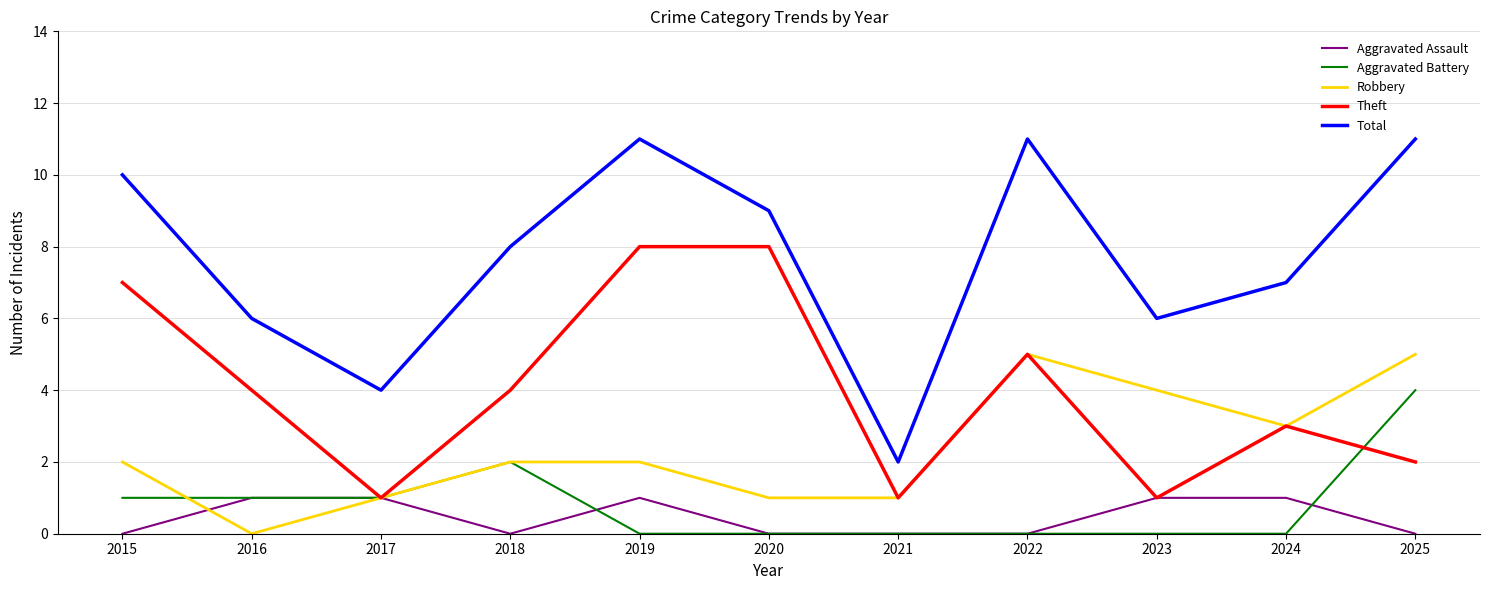

Is the value of Robbery at 2020 greater than the value of Total at 2018?

No